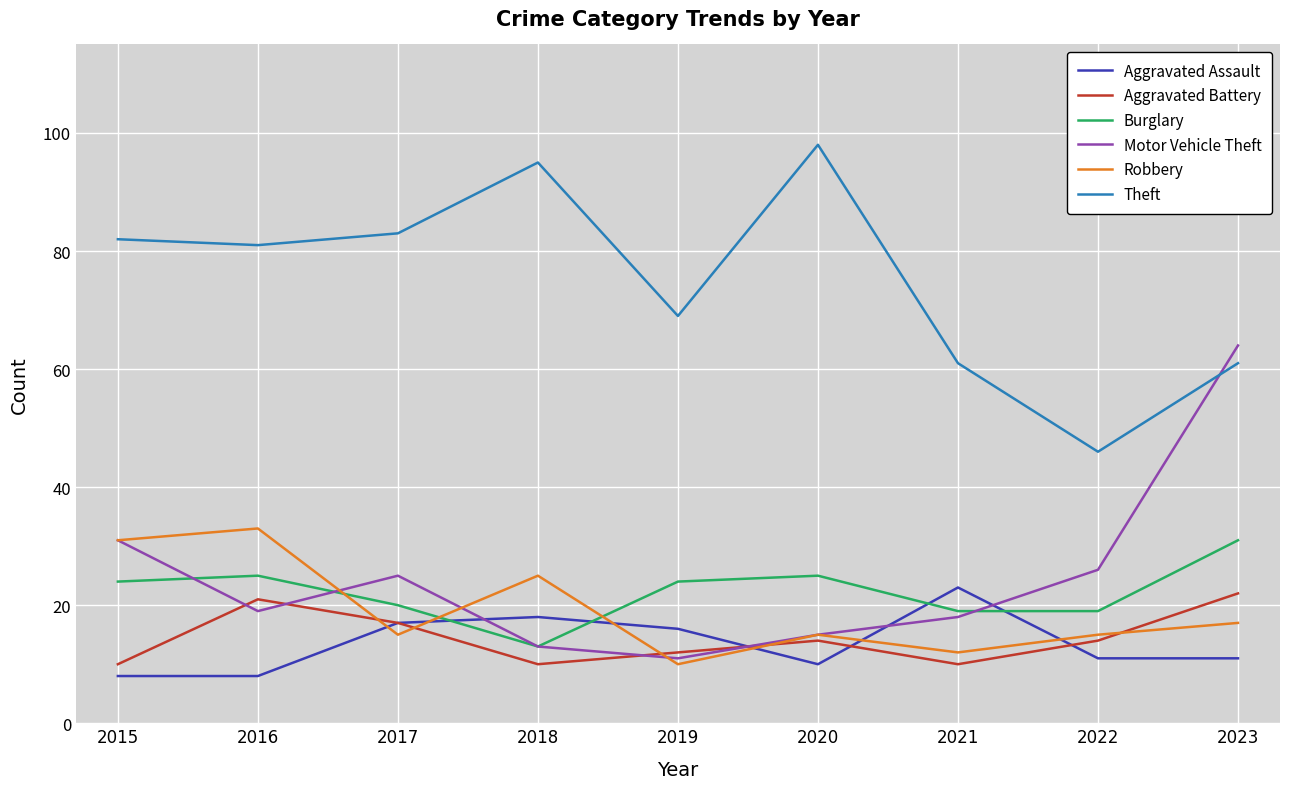

What is the difference between the maximum and second lowest values in the Aggravated Assault series?

15